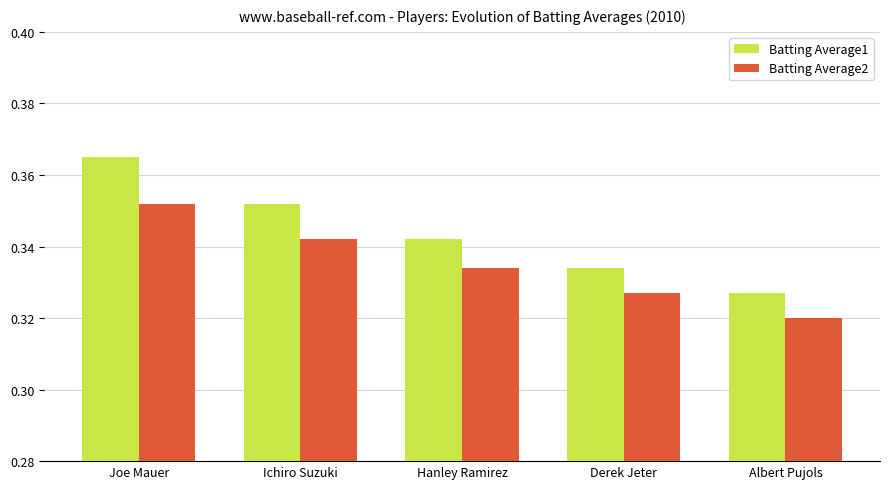

At which label does Batting Average1 reach its peak?

Joe Mauer